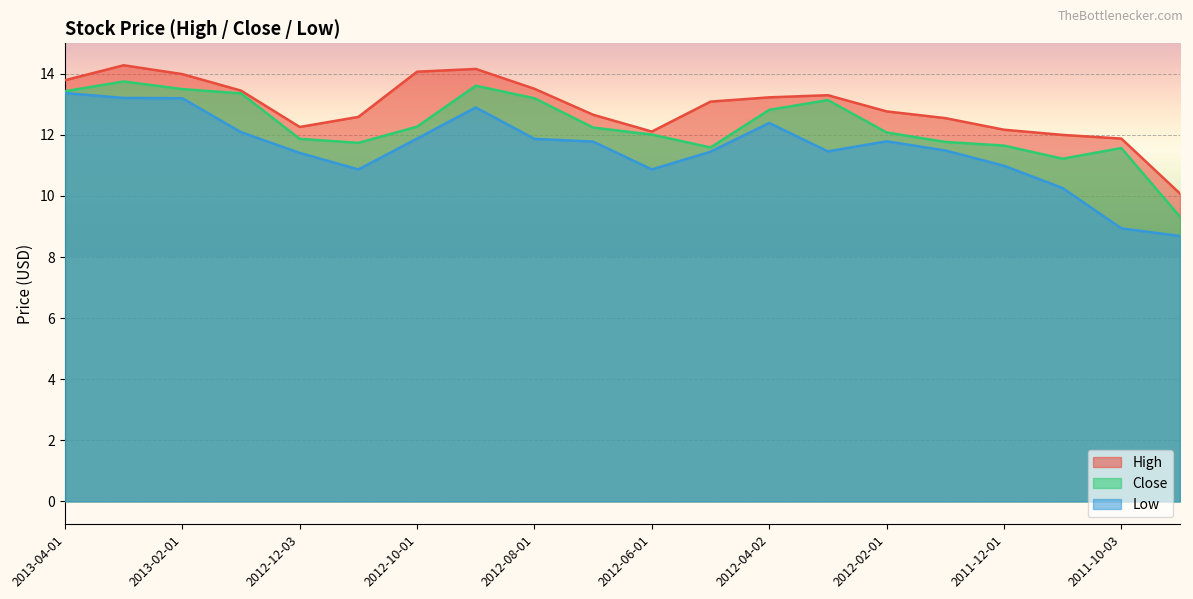

Where is High nearest to the value 12?

2011-11-01